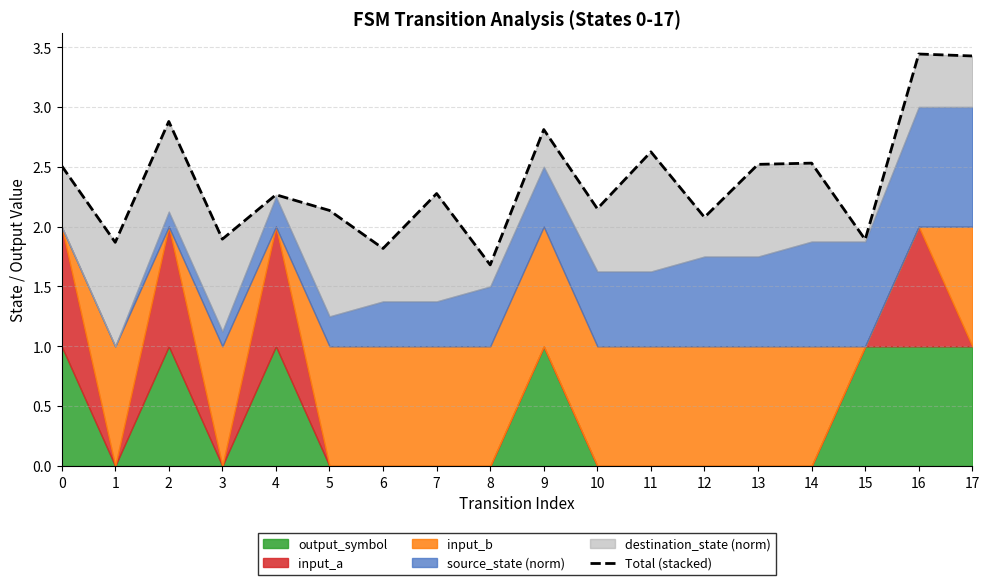

Reading left to right, list all the values displayed in this chart.

2.5	1.9	2.9	1.9	2.3	2.1	1.8	2.3	1.7	2.8	2.1	2.6	2.1	2.5	2.5	1.9	3.4	3.4